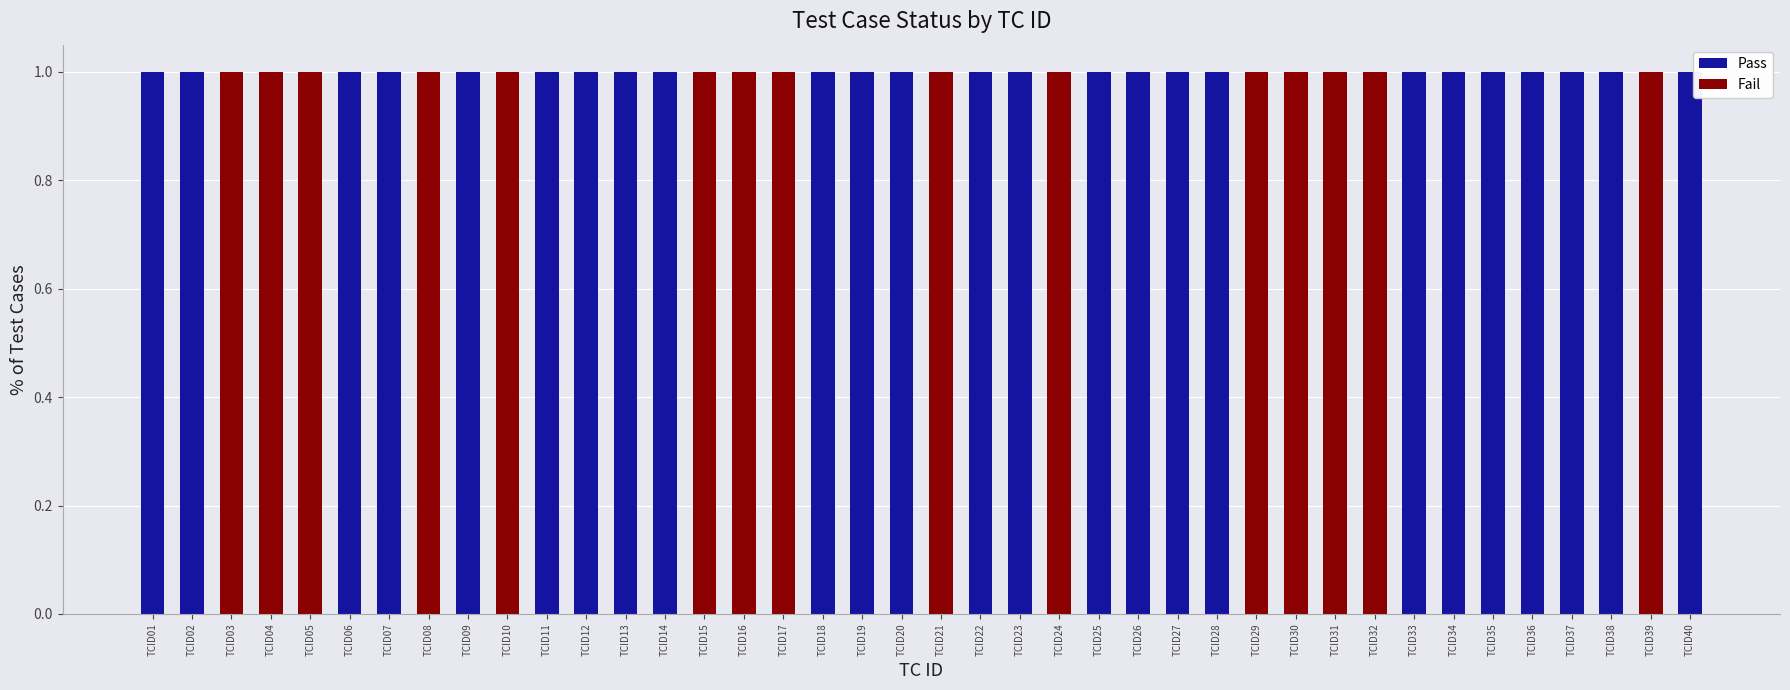

True or false: Pass has a value of 1 at TCID36.

True